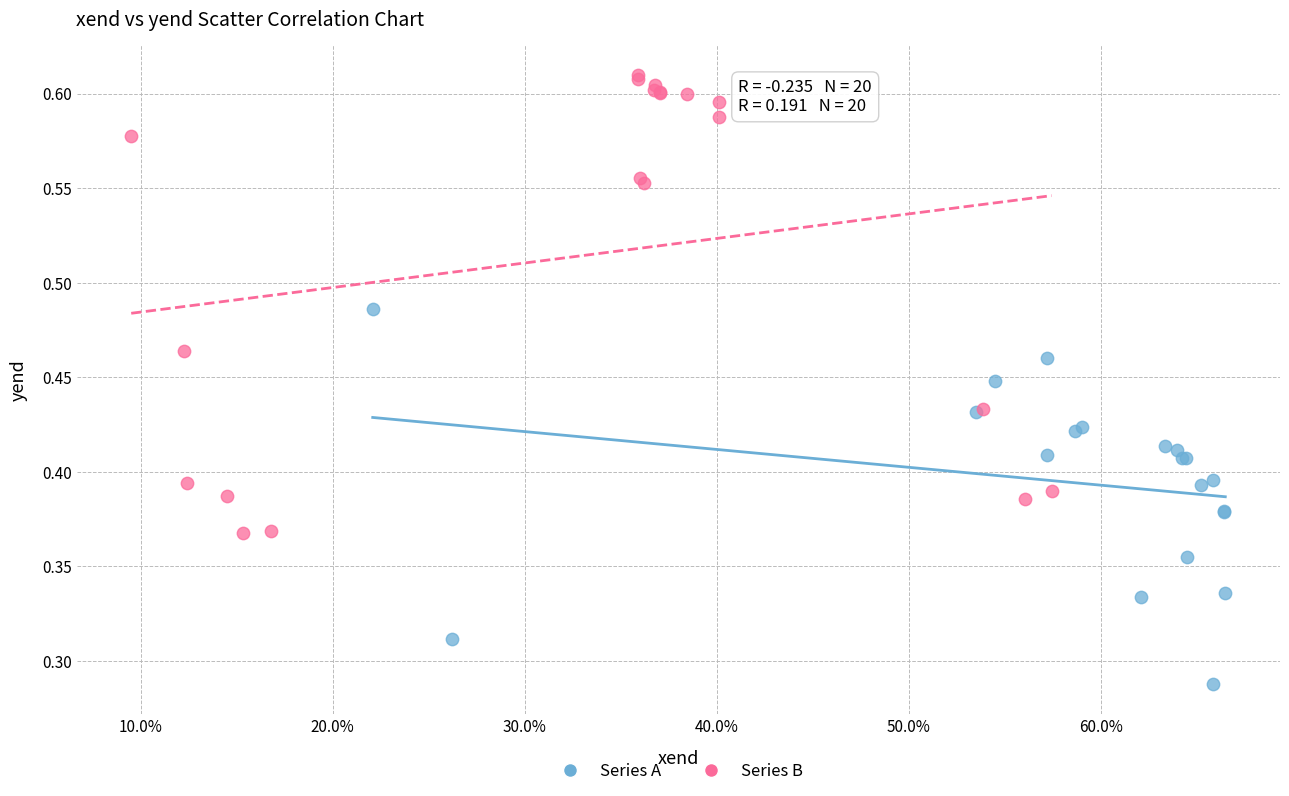

Which series contains the lowest Y value?

Series A